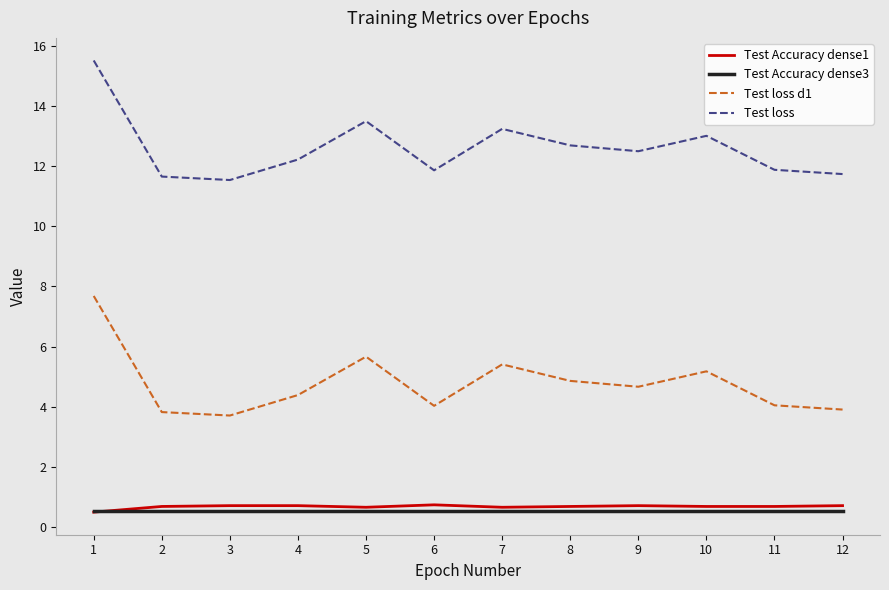

What is the difference between the second highest and minimum values in the Test loss series?

2.0